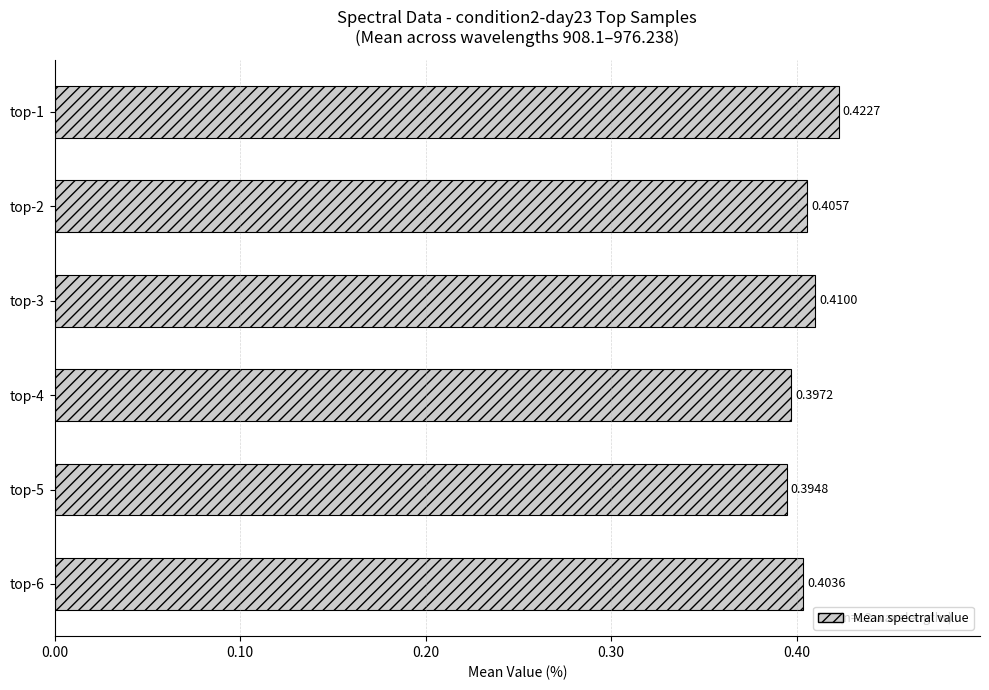

Rank the categories by value from lowest to highest.

top-5, top-4, top-6, top-2, top-3, top-1